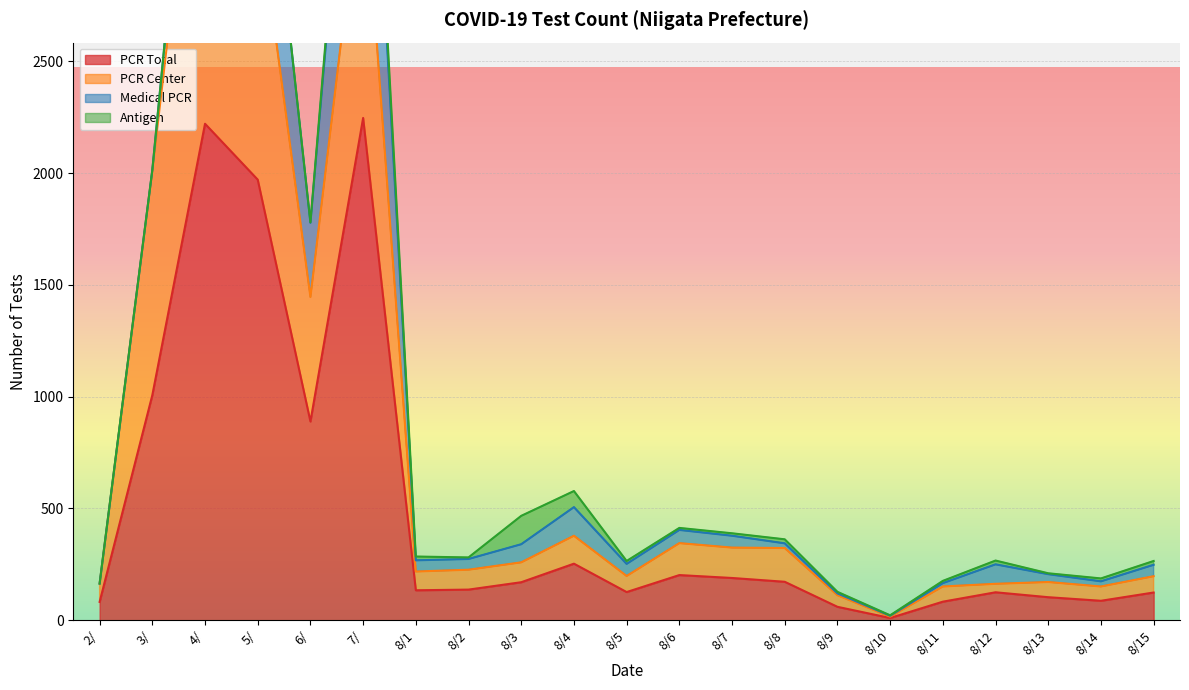

What is the difference between the PCR Total values at 8/2 and 8/12?

12